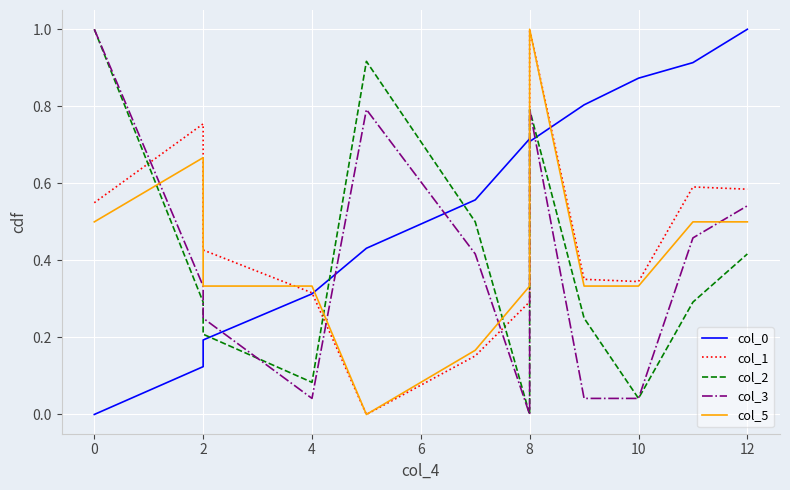

How many interior local peaks does the col_5 series have?

2